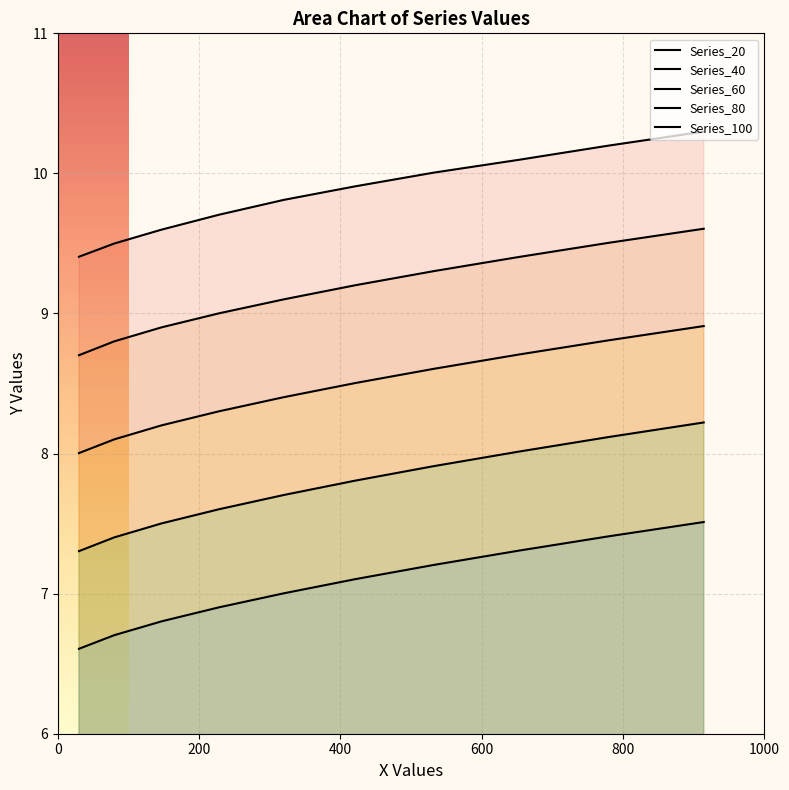

What is the average value of the Series_40 series?

9.2